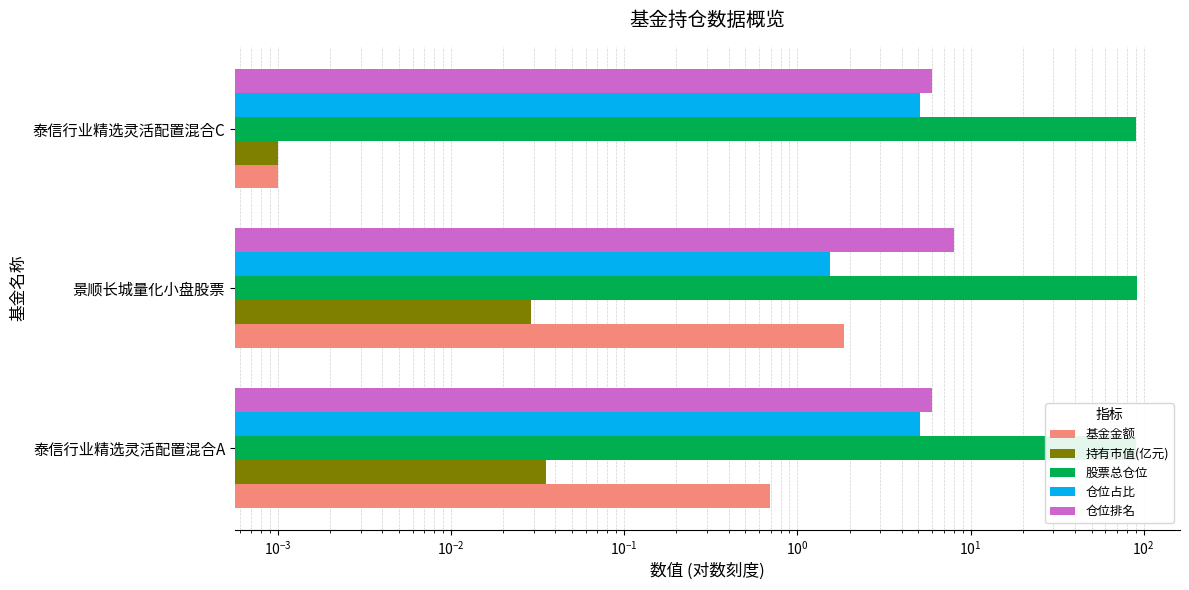

How many bars are there in total?

15